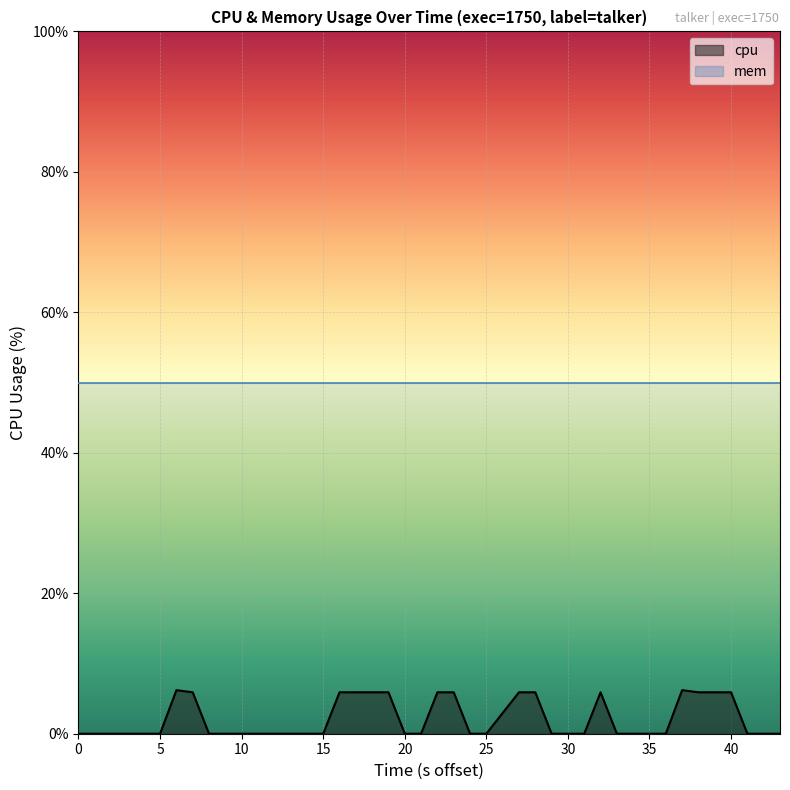

True or false: cpu has a value of 0.0 at 30.

True